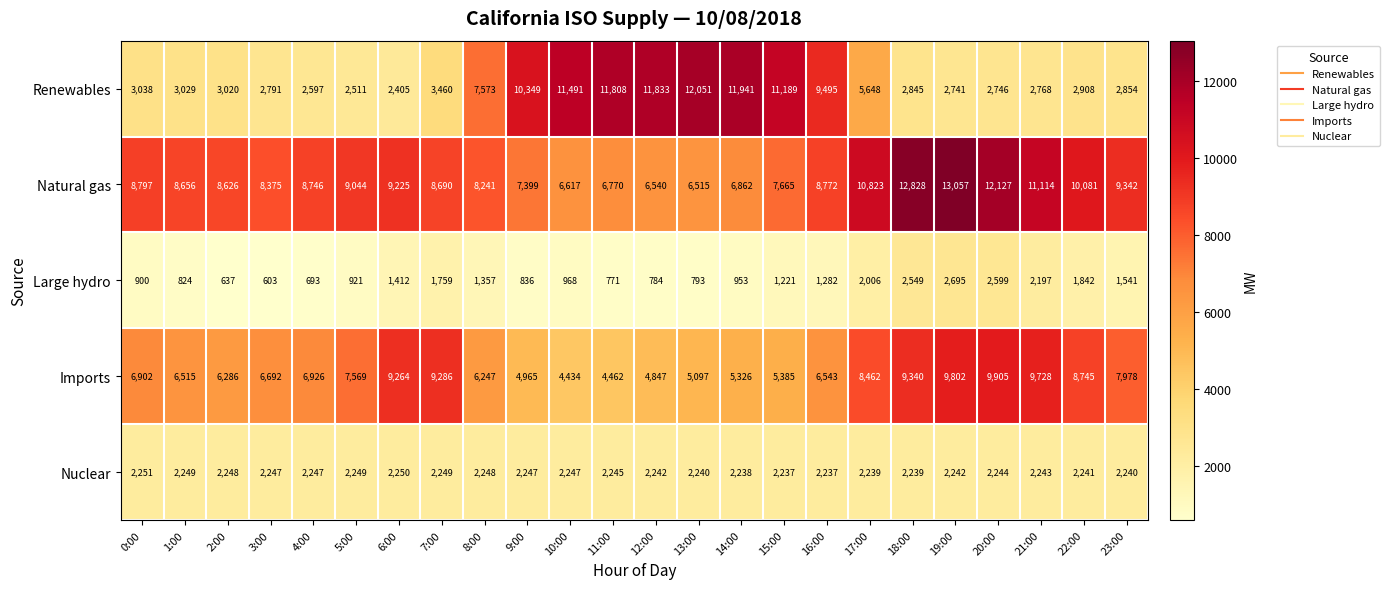

What is the spread (max minus min) of values at 11:00?

11037